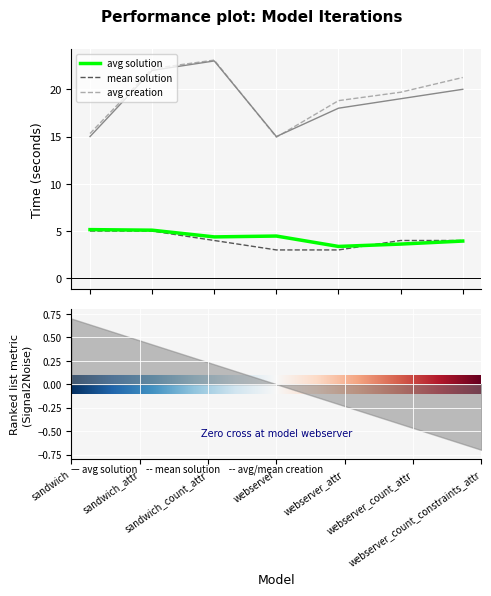

How many categories are shown in the chart?

7